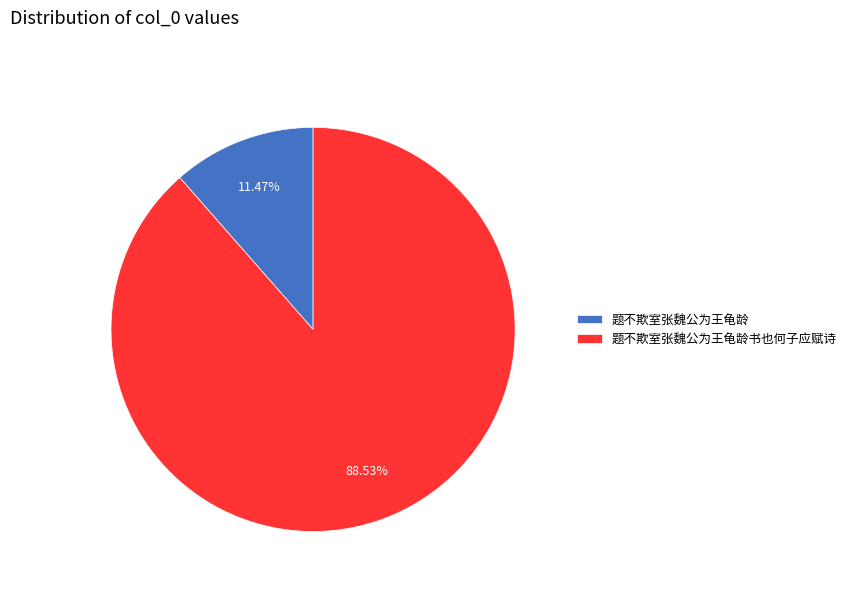

Does 题不欺室张魏公为王龟龄 account for over 50% of the chart?

No